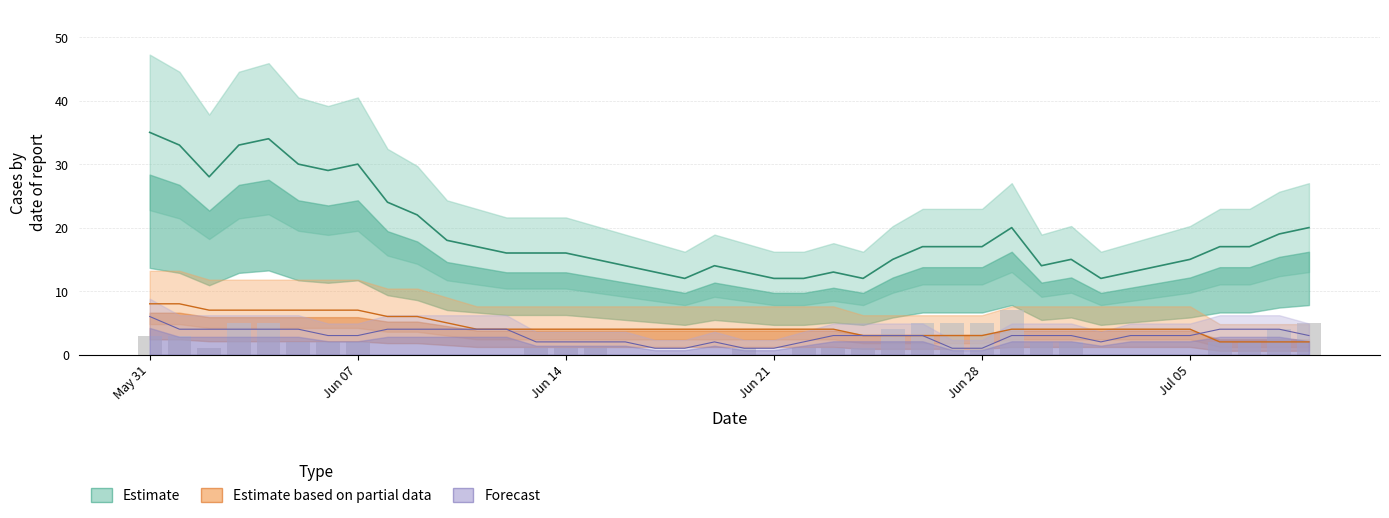

At which label does CH reach its peak?

May 31